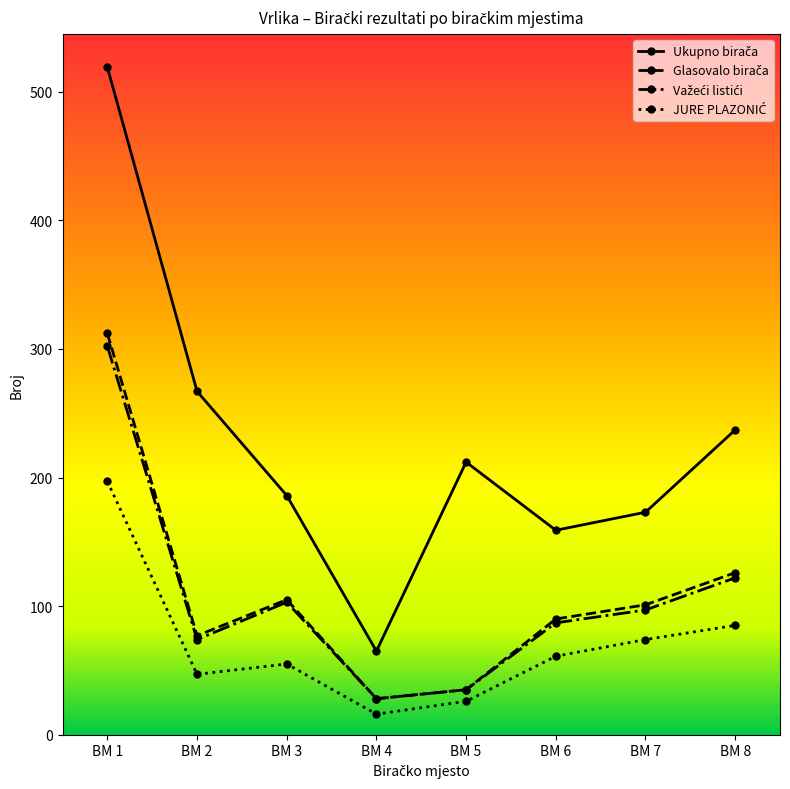

What is the total value across all series at BM 1?

1330